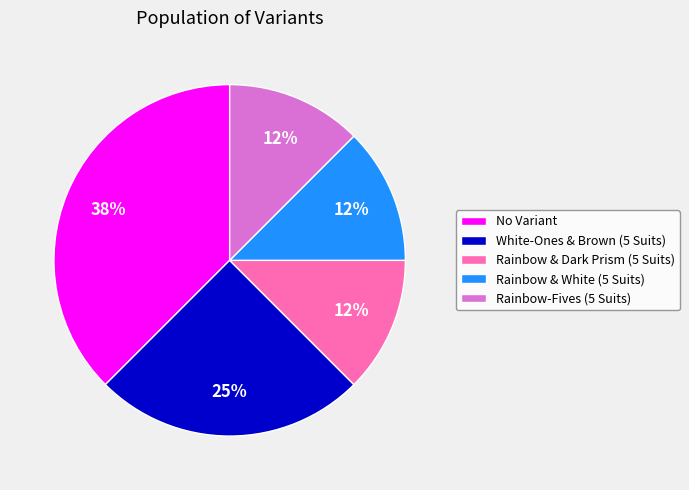

Approximately how many times larger is the value at White-Ones & Brown (5 Suits) compared to No Variant?

0.7